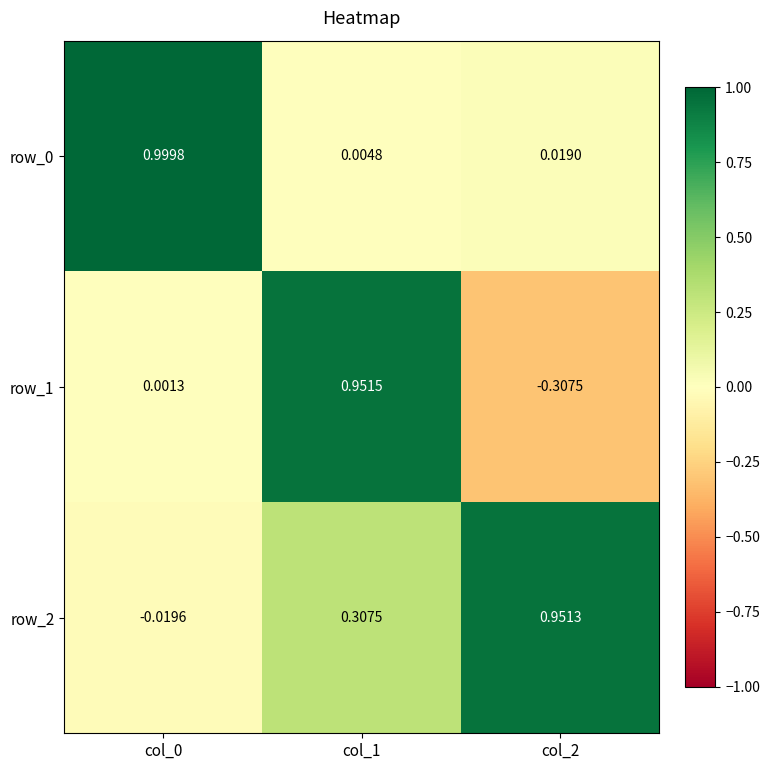

Is the value of row_1 at col_1 greater than the value of row_0 at col_2?

Yes